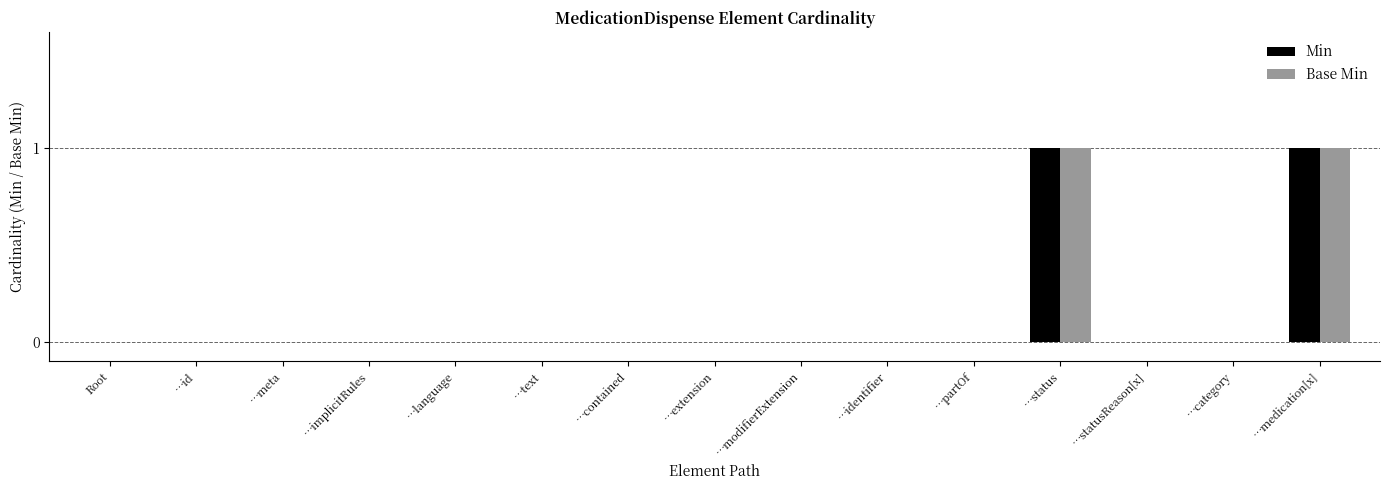

True or false: Base Min has a value of 0 at …statusReason[x].

True